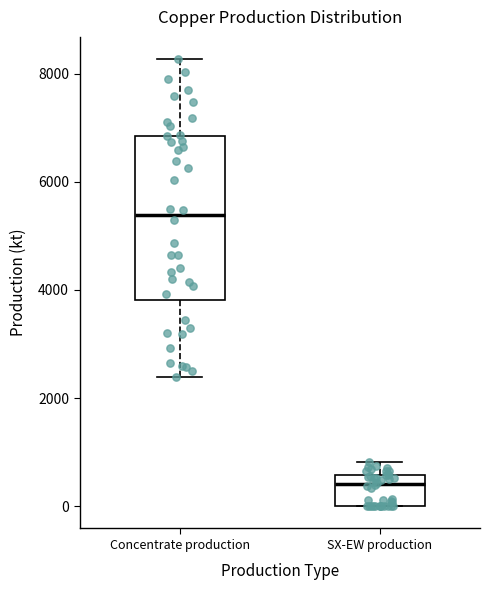

Comparing the boxes themselves (not the whiskers), which one is the tallest?

Concentrate production